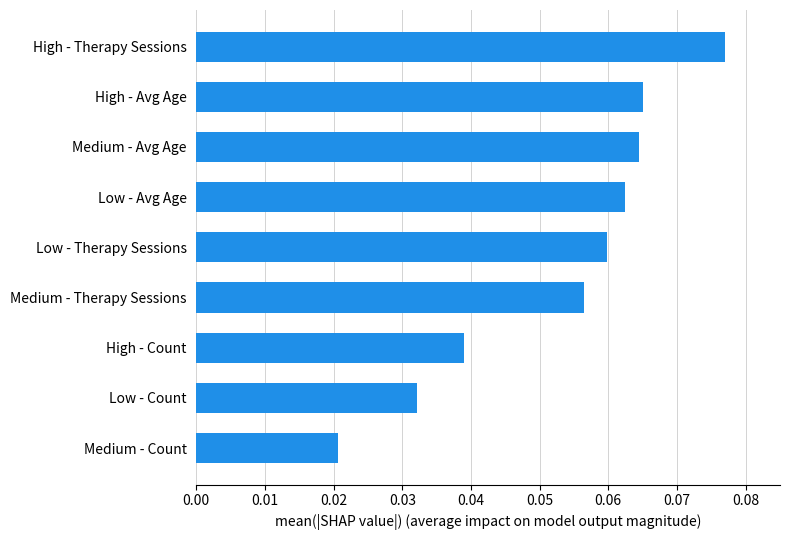

At which label is the value closest to 0?

Medium - Count